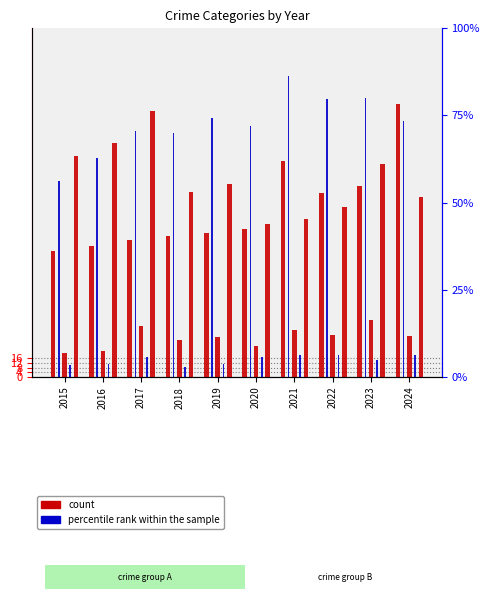

How many data points in Homicide are less than 17?

5